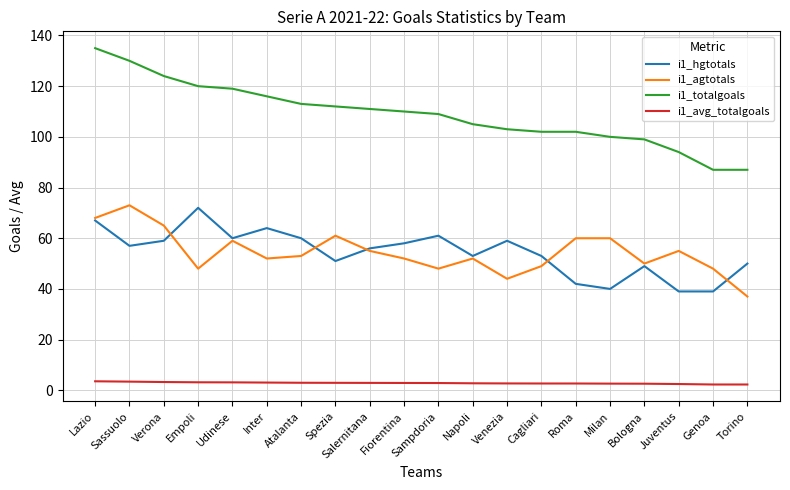

What is the minimum value shown in the chart?

2.3